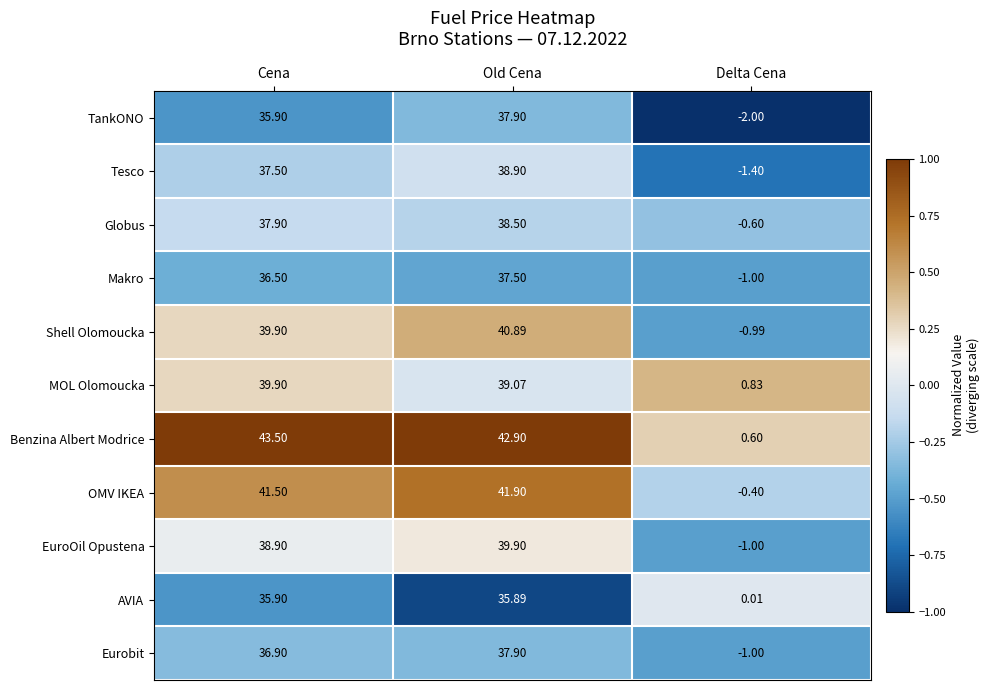

Which series has the largest total across all categories?

Benzina Albert Modrice